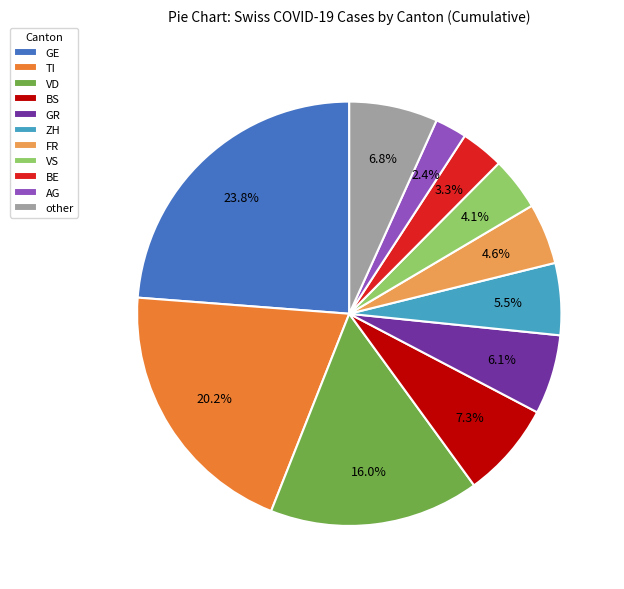

Does any single category account for the majority?

No